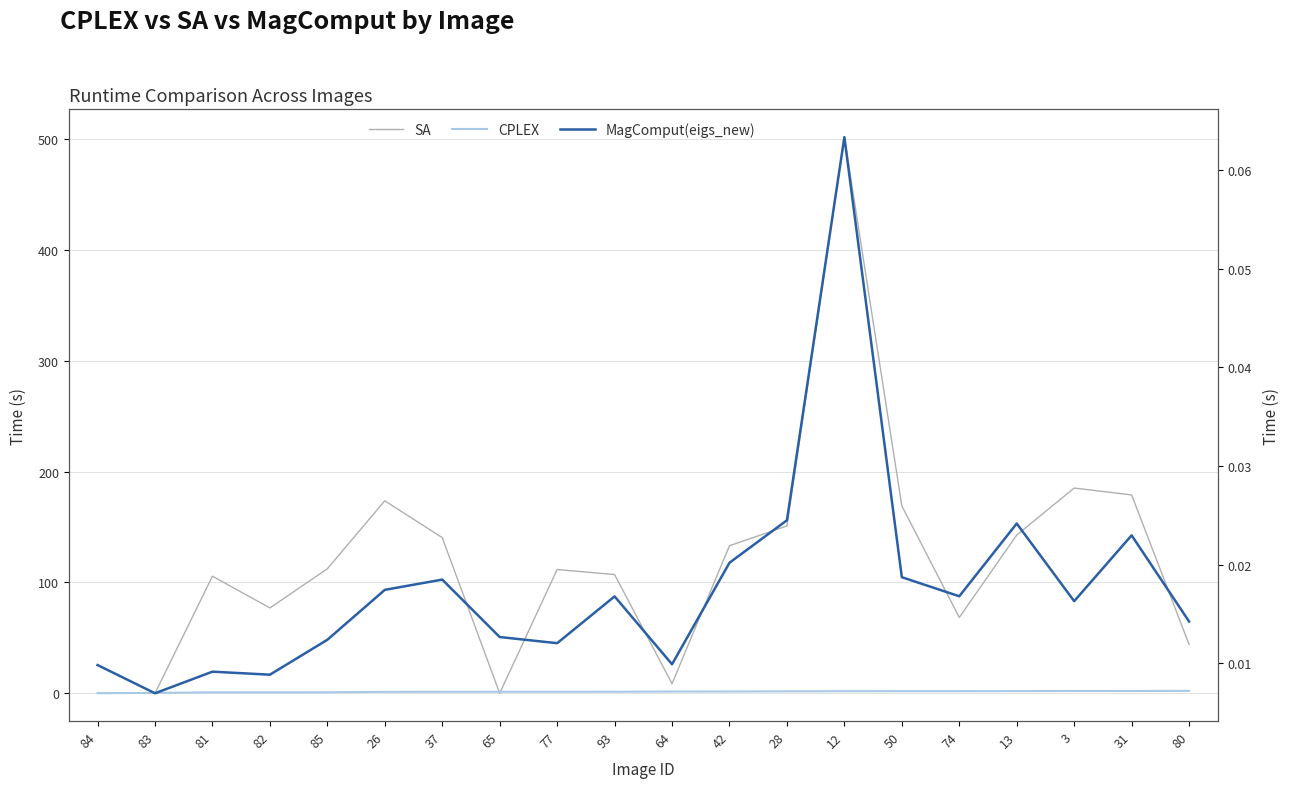

At how many categories does at least one series exceed 297?

1